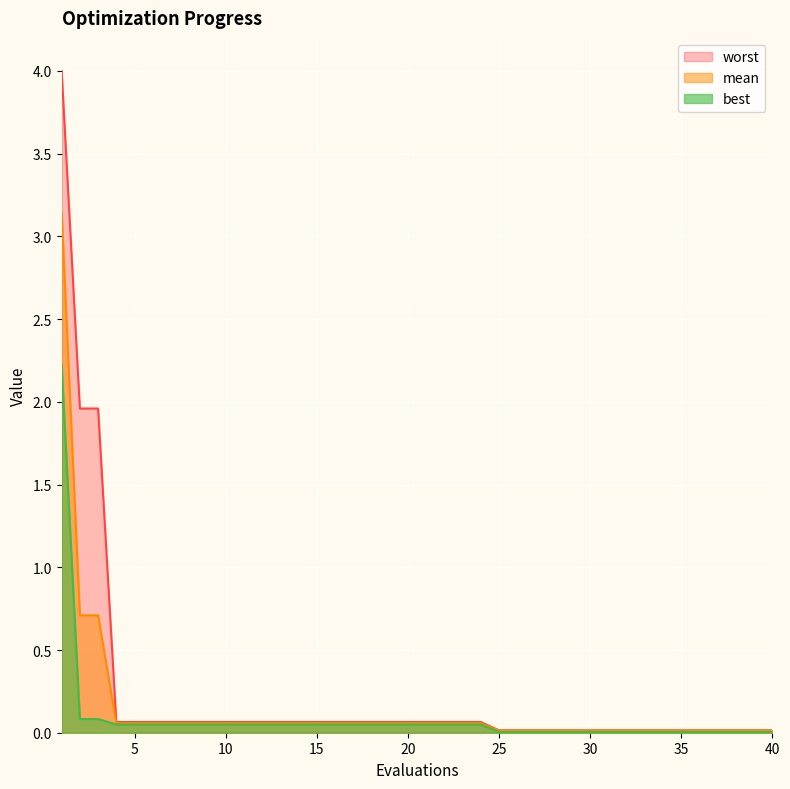

Reading left to right, transcribe all the data shown in this chart.

mean: 1=3.1	2=0.7	3=0.7	4=0.1	5=0.1	6=0.1	7=0.1	8=0.1	9=0.1	10=0.1	11=0.1	12=0.1	13=0.1	14=0.1	15=0.1	16=0.1	17=0.1	18=0.1	19=0.1	20=0.1	21=0.1	22=0.1	23=0.1	24=0.1	25=0.0	26=0.0	27=0.0	28=0.0	29=0.0	30=0.0	31=0.0	32=0.0	33=0.0	34=0.0	35=0.0	36=0.0	37=0.0	38=0.0	39=0.0	40=0.0
best: 1=2.2	2=0.1	3=0.1	4=0.0	5=0.0	6=0.0	7=0.0	8=0.0	9=0.0	10=0.0	11=0.0	12=0.0	13=0.0	14=0.0	15=0.0	16=0.0	17=0.0	18=0.0	19=0.0	20=0.0	21=0.0	22=0.0	23=0.0	24=0.0	25=0.0	26=0.0	27=0.0	28=0.0	29=0.0	30=0.0	31=0.0	32=0.0	33=0.0	34=0.0	35=0.0	36=0.0	37=0.0	38=0.0	39=0.0	40=0.0
worst: 1=4.0	2=2.0	3=2.0	4=0.1	5=0.1	6=0.1	7=0.1	8=0.1	9=0.1	10=0.1	11=0.1	12=0.1	13=0.1	14=0.1	15=0.1	16=0.1	17=0.1	18=0.1	19=0.1	20=0.1	21=0.1	22=0.1	23=0.1	24=0.1	25=0.0	26=0.0	27=0.0	28=0.0	29=0.0	30=0.0	31=0.0	32=0.0	33=0.0	34=0.0	35=0.0	36=0.0	37=0.0	38=0.0	39=0.0	40=0.0